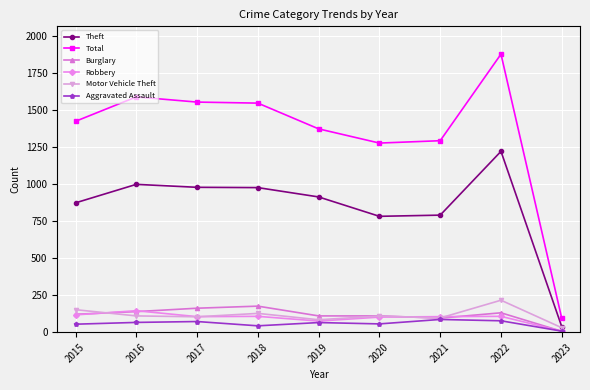

Which series has the widest spread of values?

Total